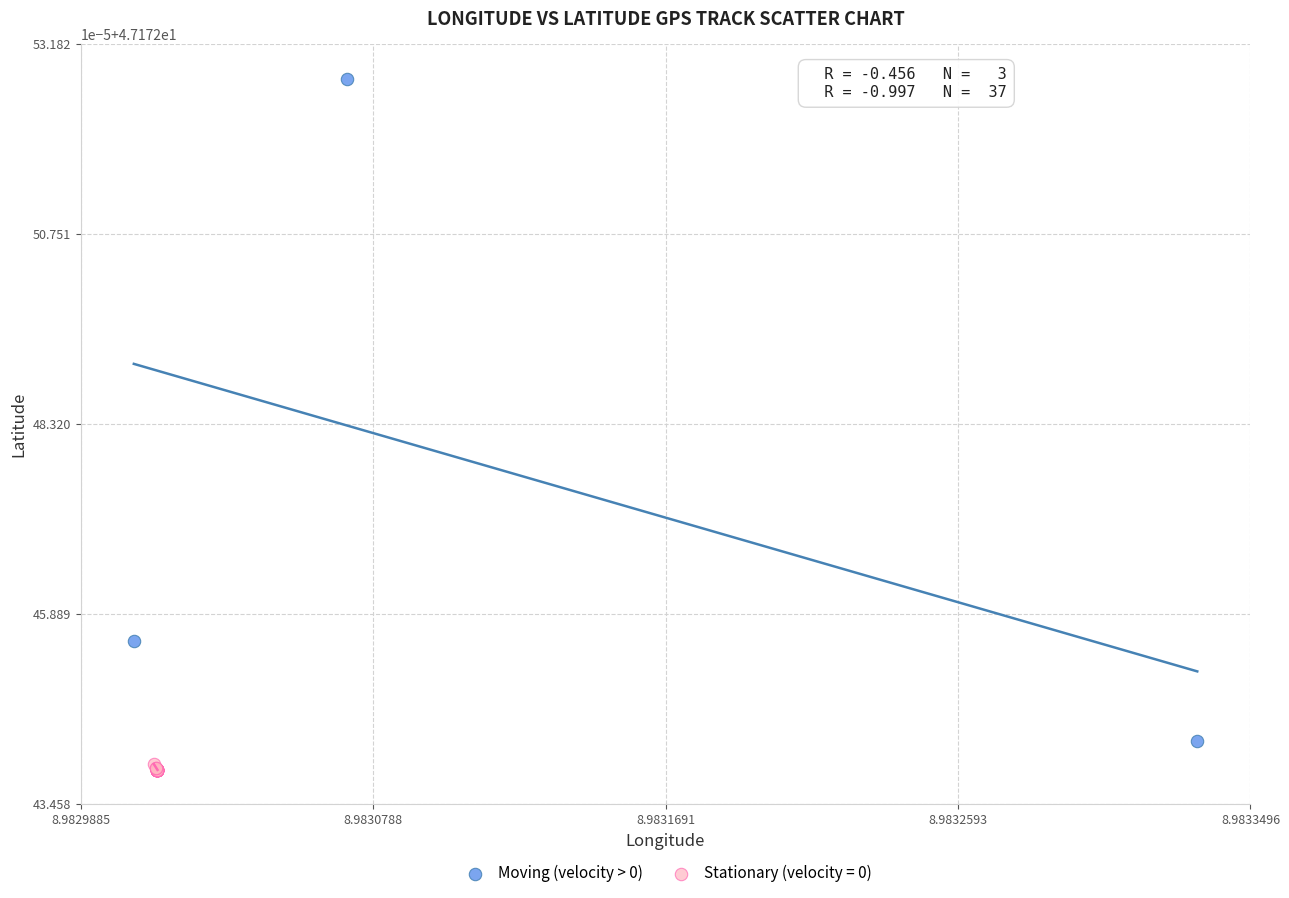

What are all the series names shown in the legend?

Moving (velocity > 0), Stationary (velocity = 0)